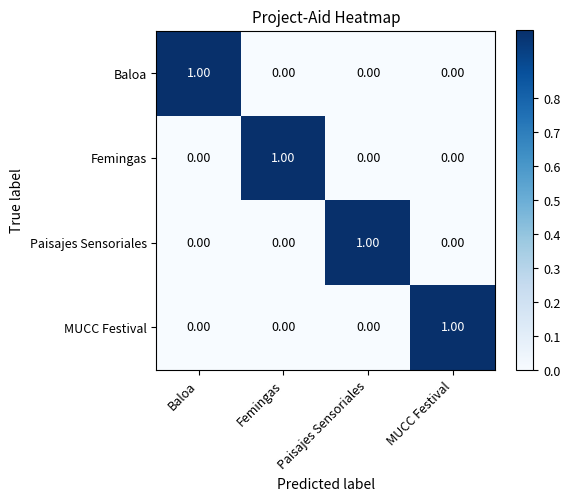

At how many categories does at least one series exceed 0?

4